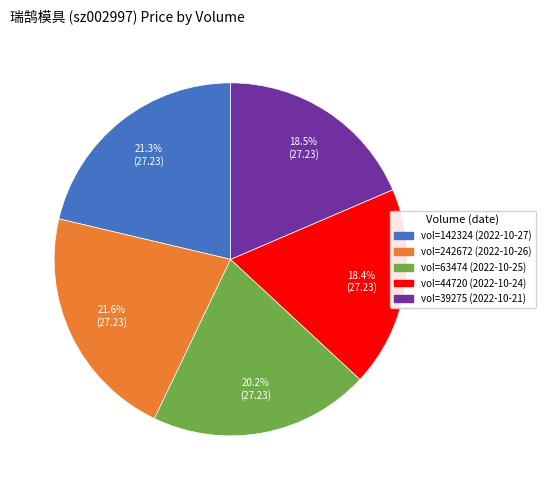

Is there any slice that represents more than half of the pie?

No